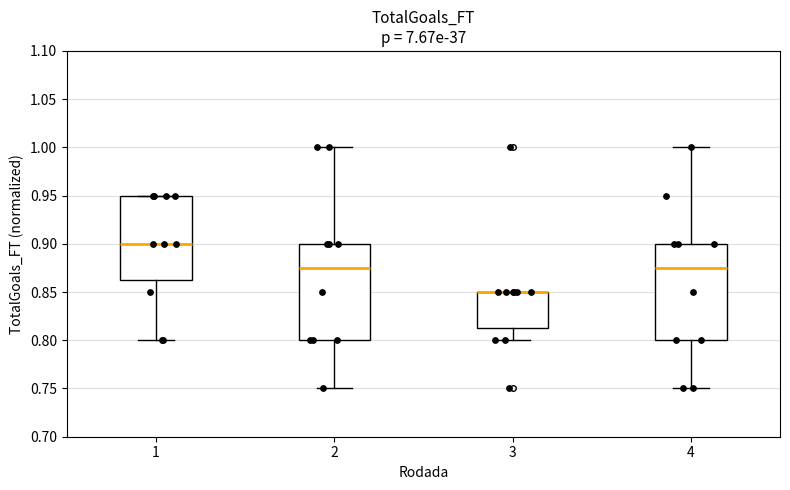

Reading left to right, read every box against the y-axis: the position of its median line, the range the box covers, and the ends of its whiskers. The values are not printed on the chart, so give them approximately, as read against the axis.

1: median 0.900, box 0.865 to 0.950, whiskers 0.800 to 0.950
2: median 0.875, box 0.800 to 0.900, whiskers 0.750 to 1.000
3: median 0.850 (drawn on the box's upper edge), box 0.815 to 0.850, whiskers 0.800 to 0.850
4: median 0.875, box 0.800 to 0.900, whiskers 0.750 to 1.000